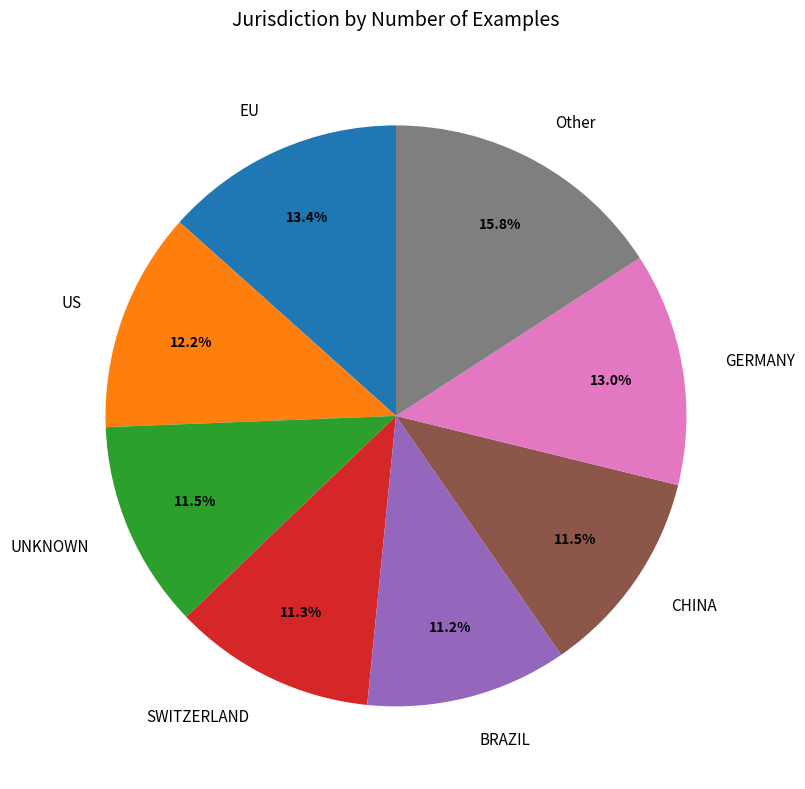

What portion of the pie excludes EU?

86.6%